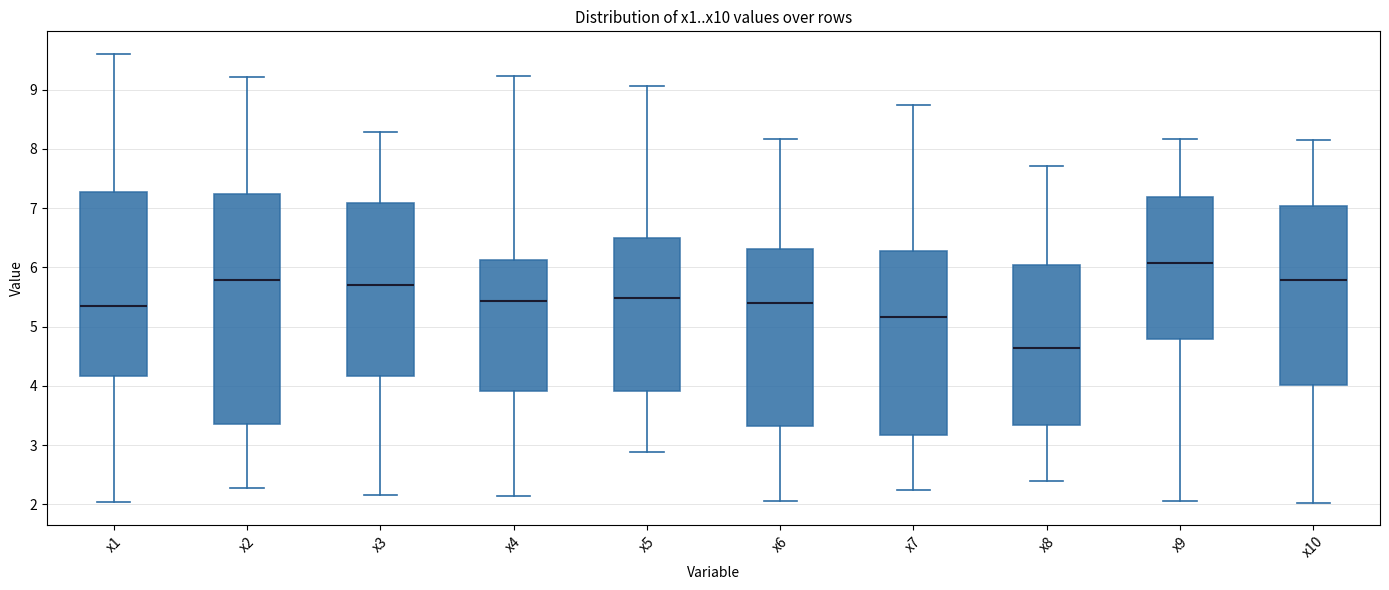

Which box's median line is the lowest?

x8